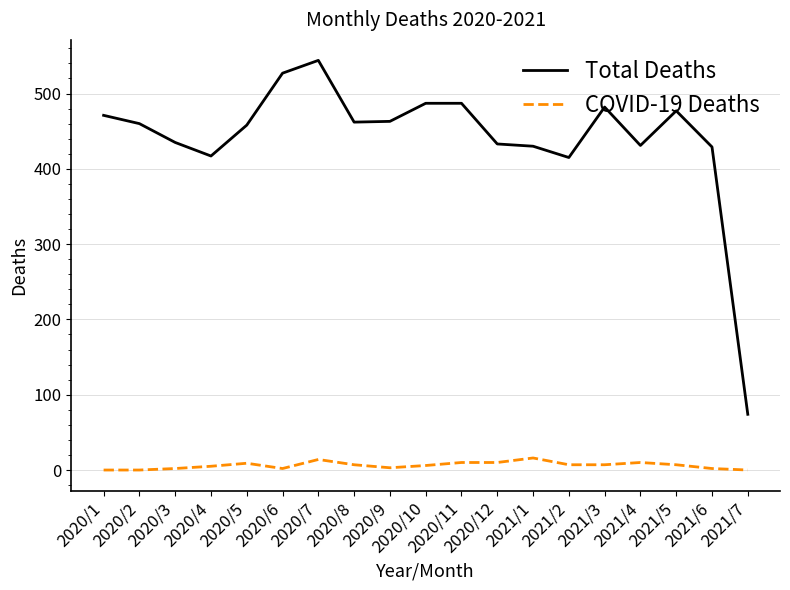

True or false: Total Deaths has more than 0 interior local peaks.

True